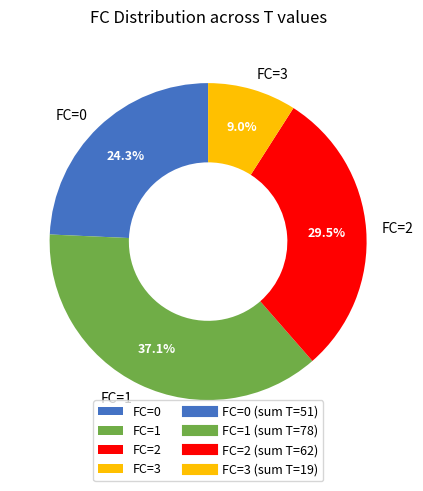

Do FC=2 and FC=3 together represent more than half of the pie?

No